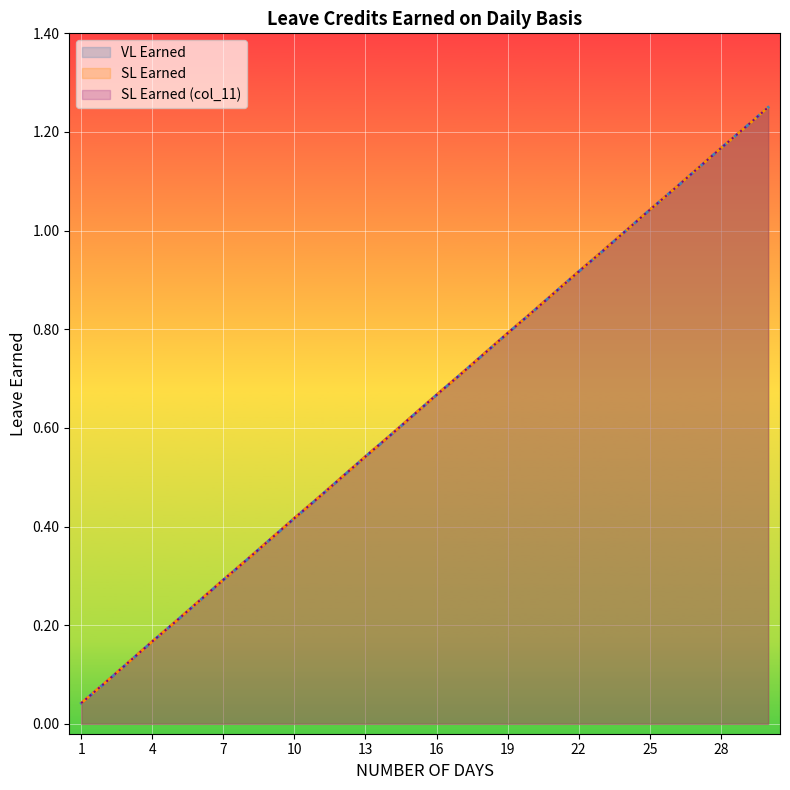

How many lines are shown in the chart?

3